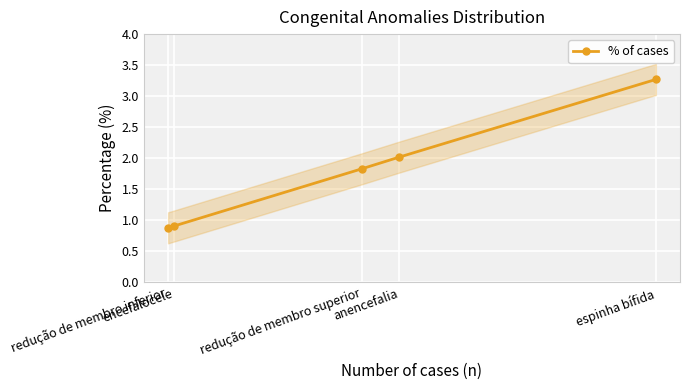

What is the label of the 3rd point from the right?

redução de membro superior